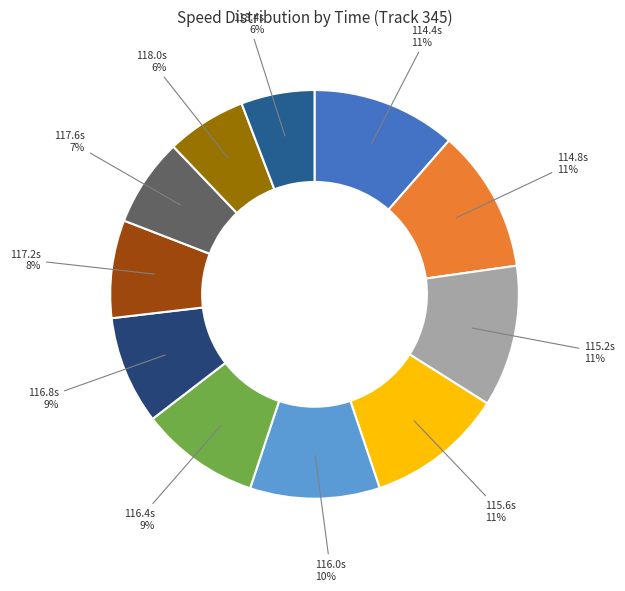

Combined, do 114.4s and 116.0s account for over 50%?

No